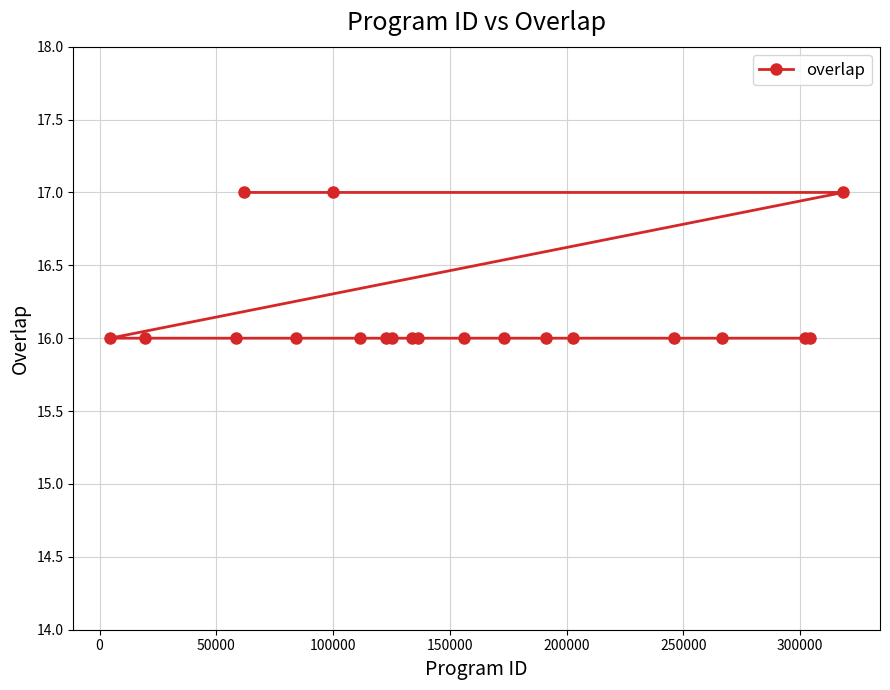

What is the sum of all values?

323